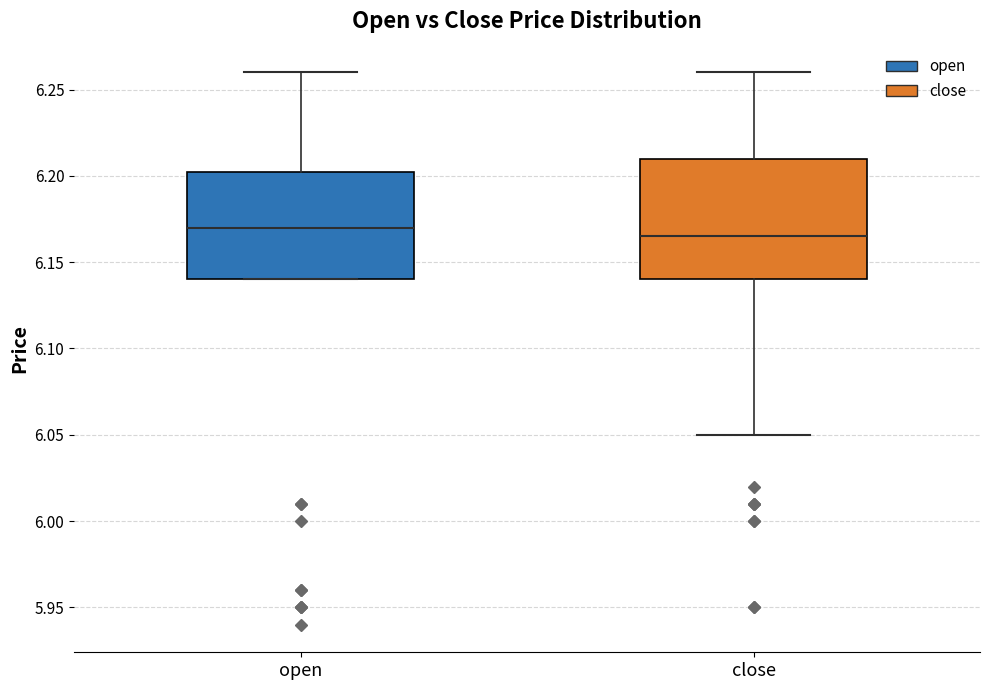

Where is the lower edge of the box for open on the y-axis? The values are not printed on the chart, so give them approximately, as read against the axis.

6.140